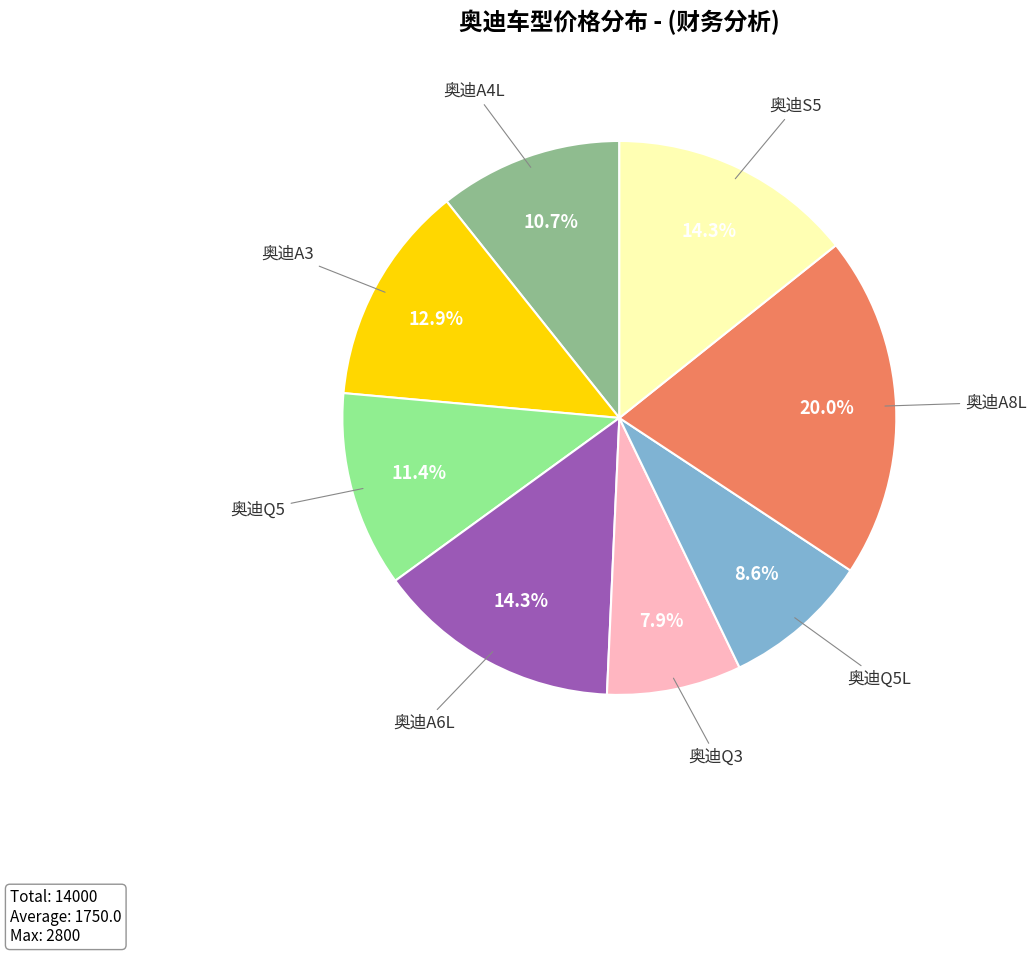

How many segments does this pie chart have?

8